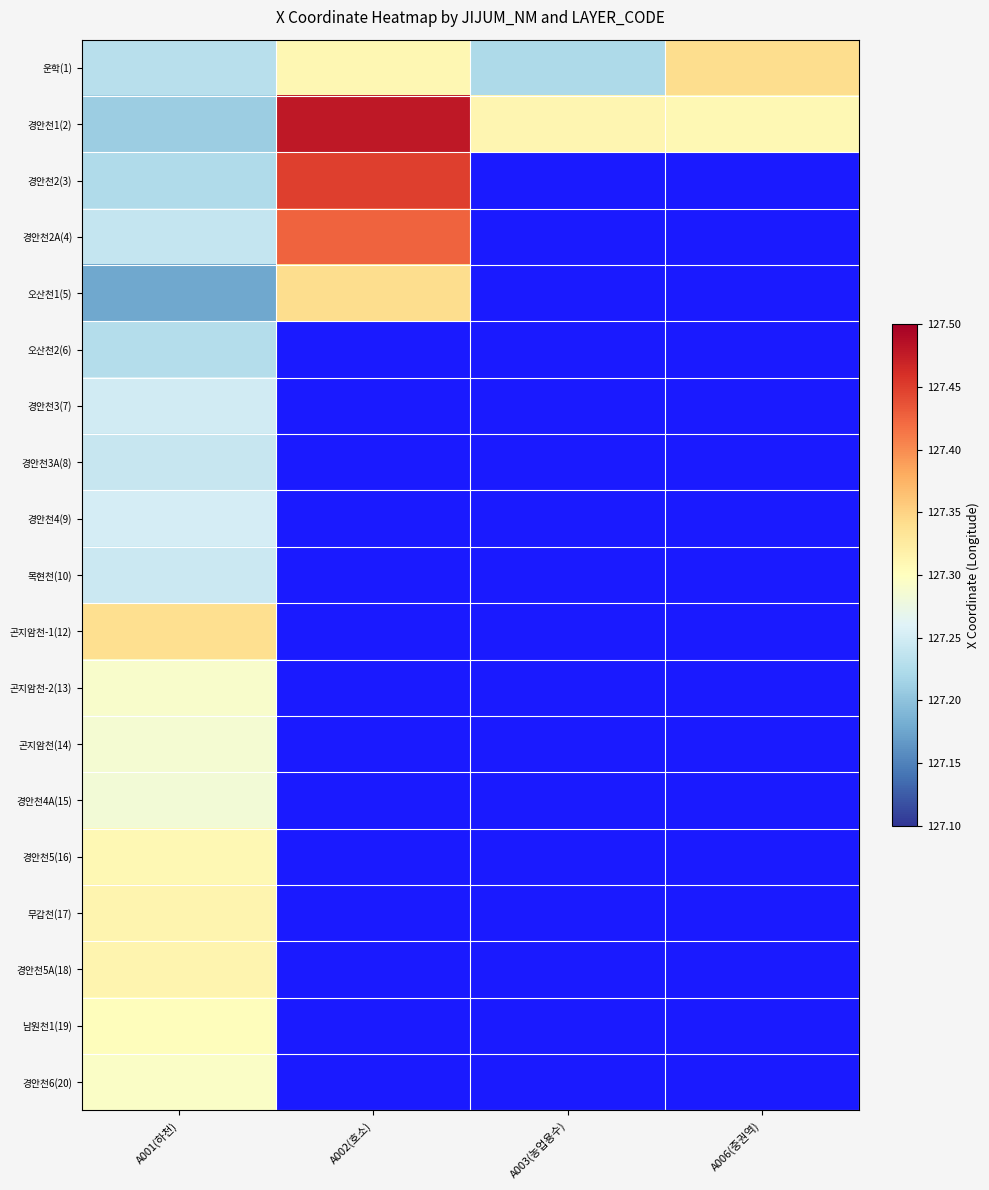

At which category does the chart reach its minimum across all series?

A001(하천)